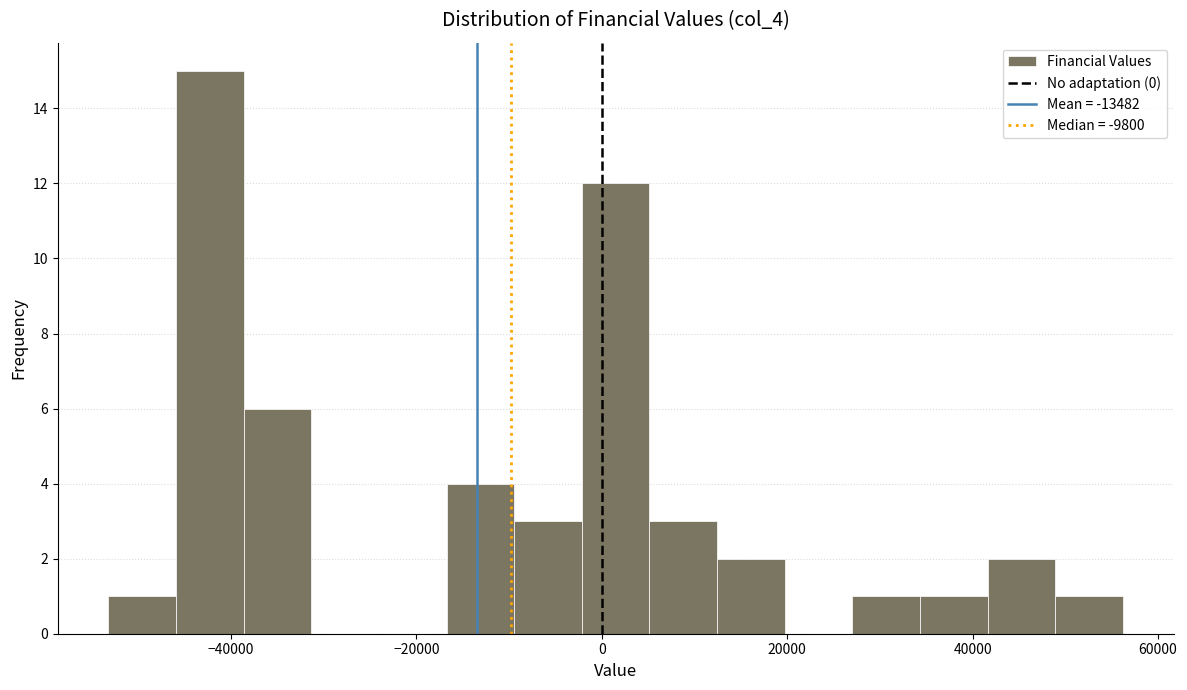

Around what value on the x-axis is the tallest bar? Give the approximate position of its centre, as read against the axis.

-42000